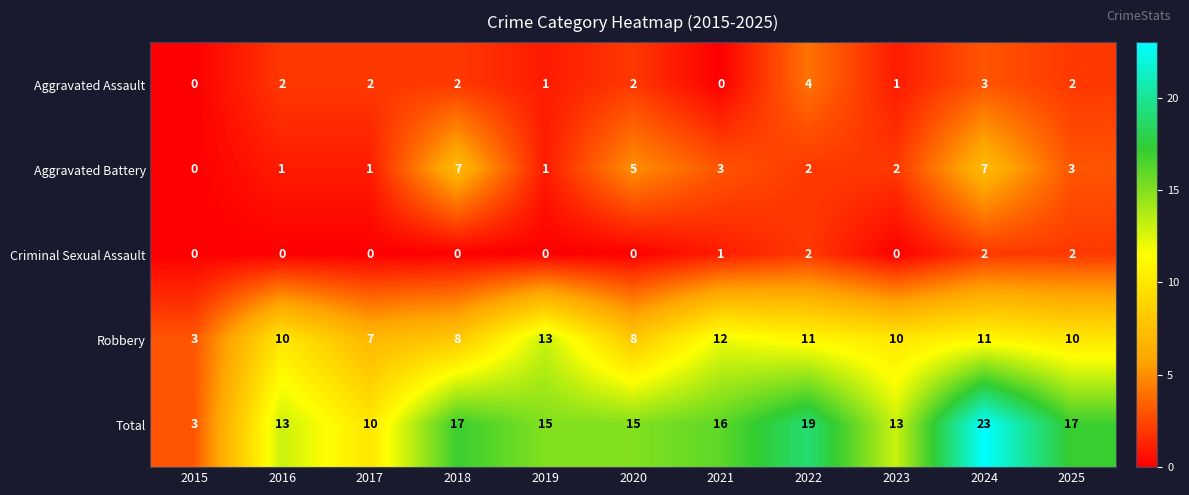

What is the difference between the second highest and minimum values in the Aggravated Battery series?

7